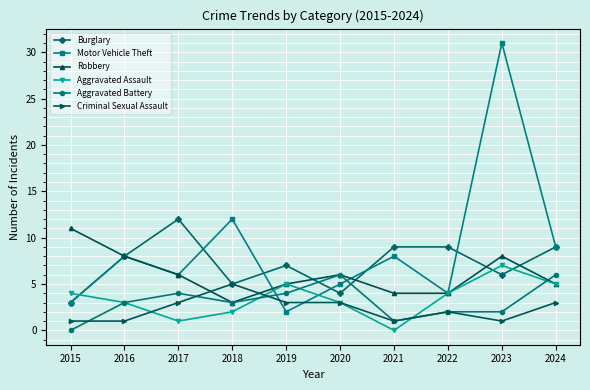

At how many categories does at least one series exceed 5?

10